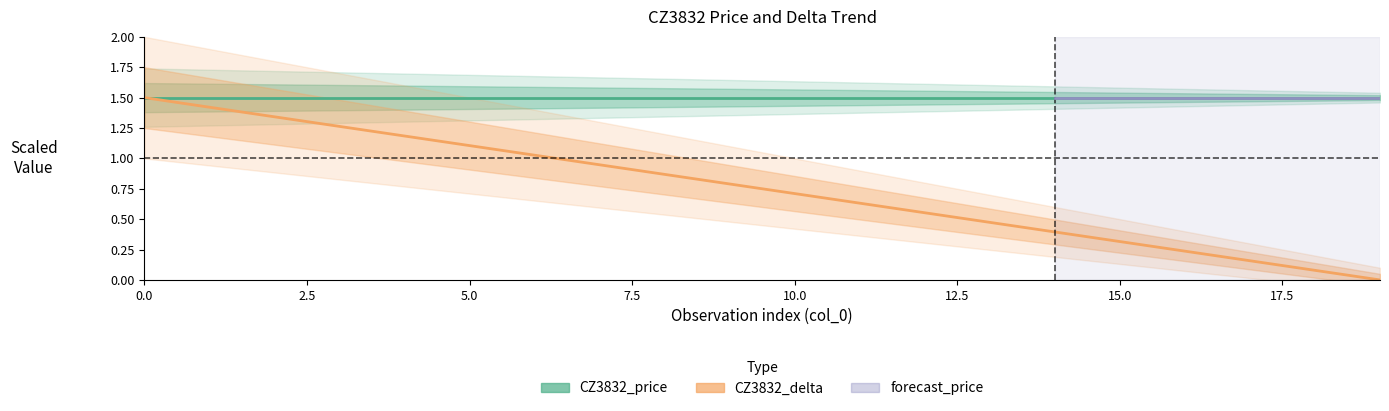

What is the difference between the second highest and minimum values?

1.4